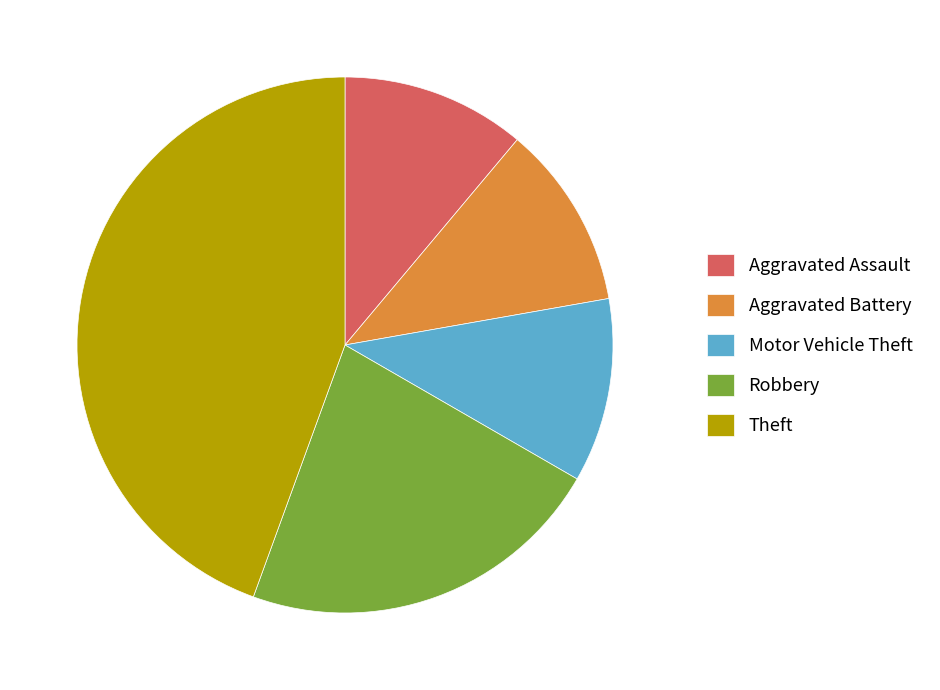

What is the ratio of the value at Aggravated Battery to the value at Robbery?

0.5